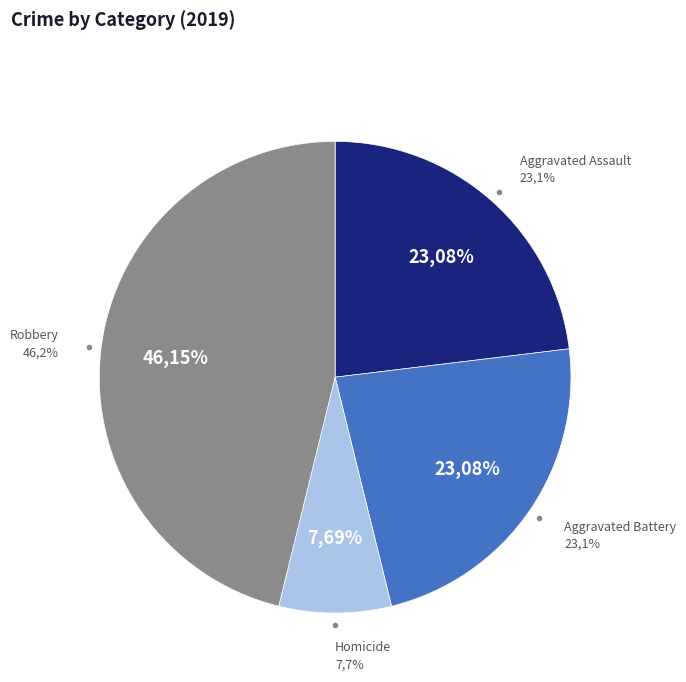

Does any single category account for the majority?

No